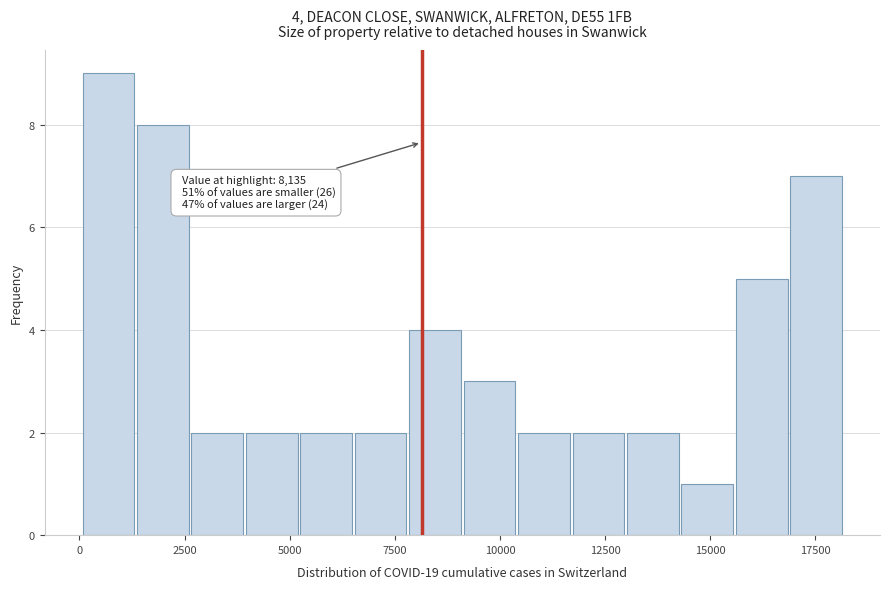

Read against the x-axis, roughly where is the centre of the tallest bar?

500